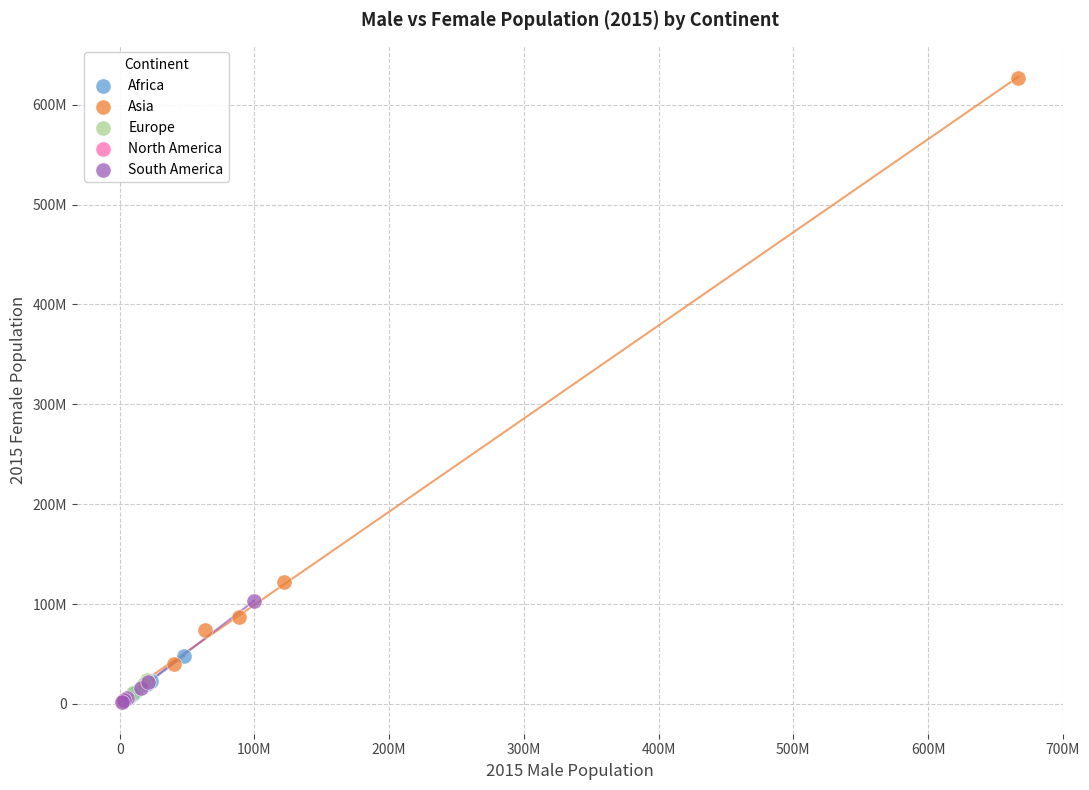

Which series reaches the maximum Y coordinate?

Asia